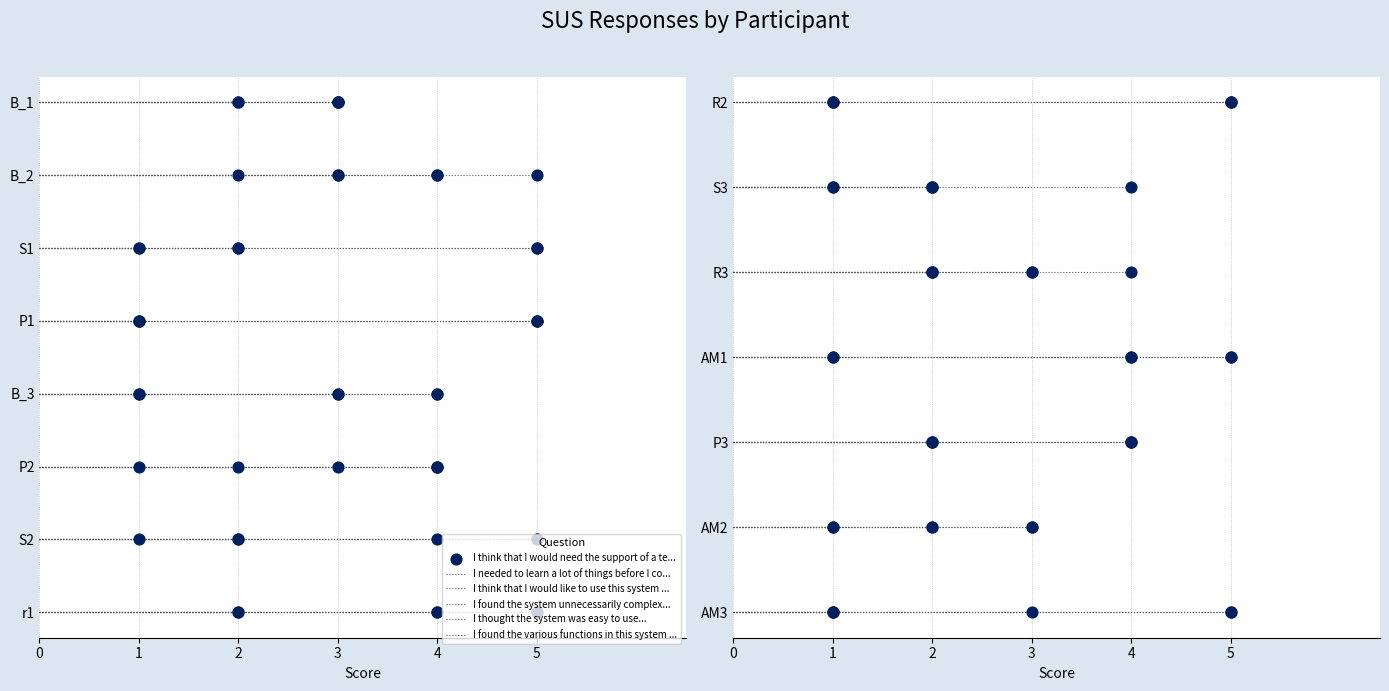

Which series contains the lowest Y value?

I think that I would need the support of a technical person